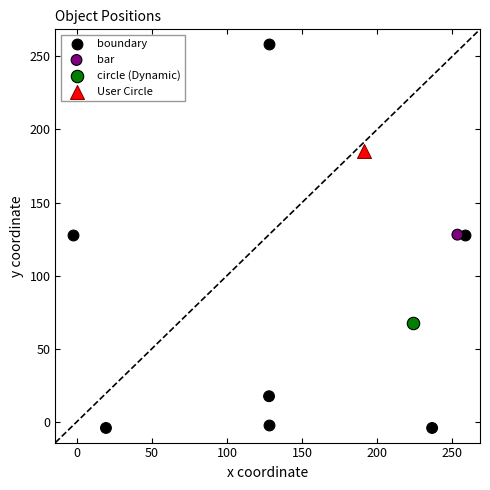

Which series contains the highest Y value?

boundary